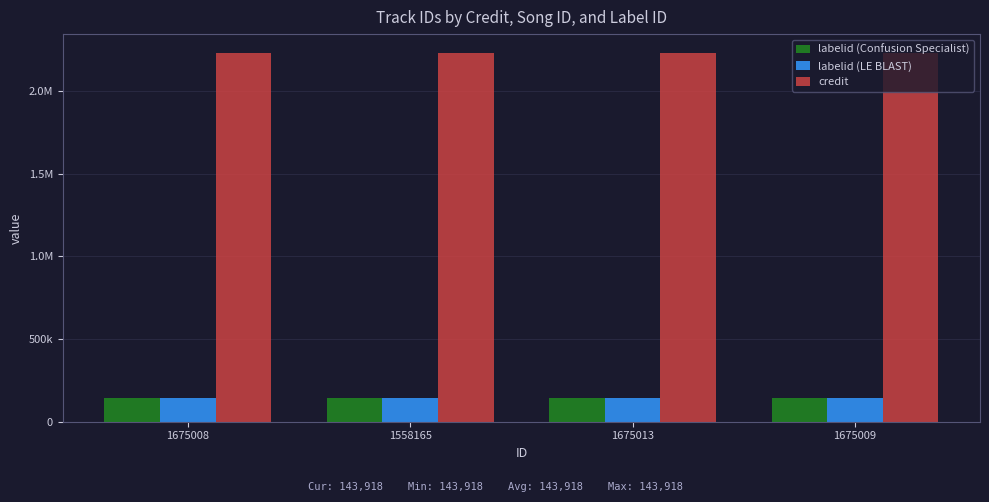

At which label does credit reach its minimum?

1675008